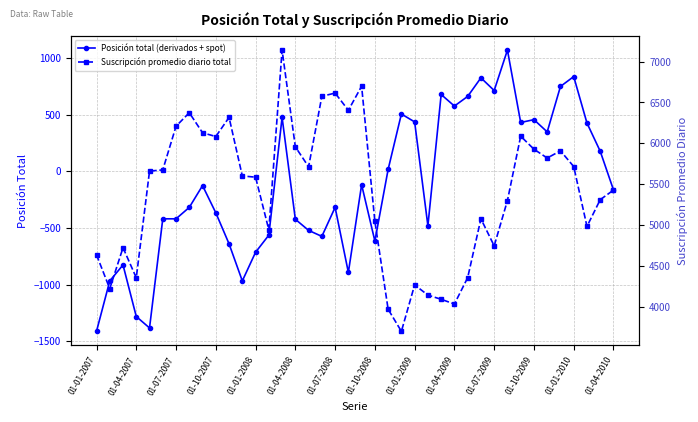

True or false: Posición total (derivados + spot) has a value of 774 at 01-01-2009.

False